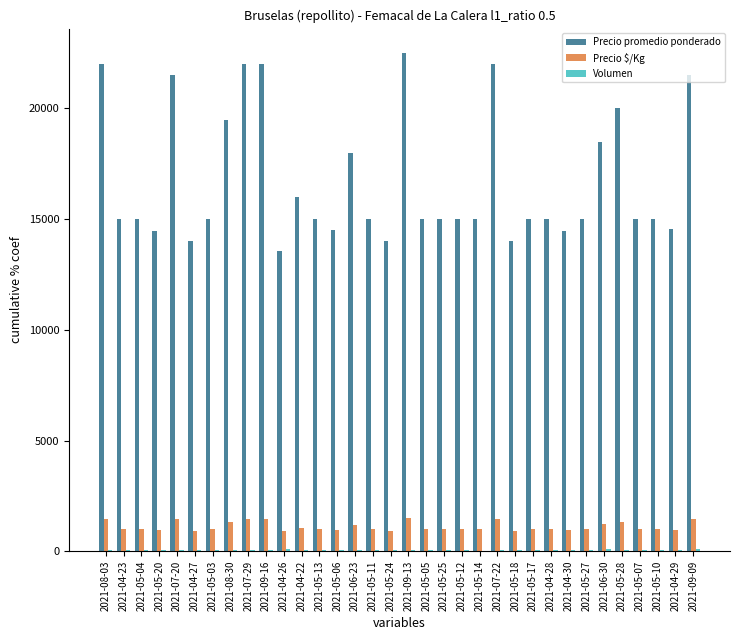

What is the difference between the Precio promedio ponderado values at 2021-05-04 and 2021-04-26?

1438